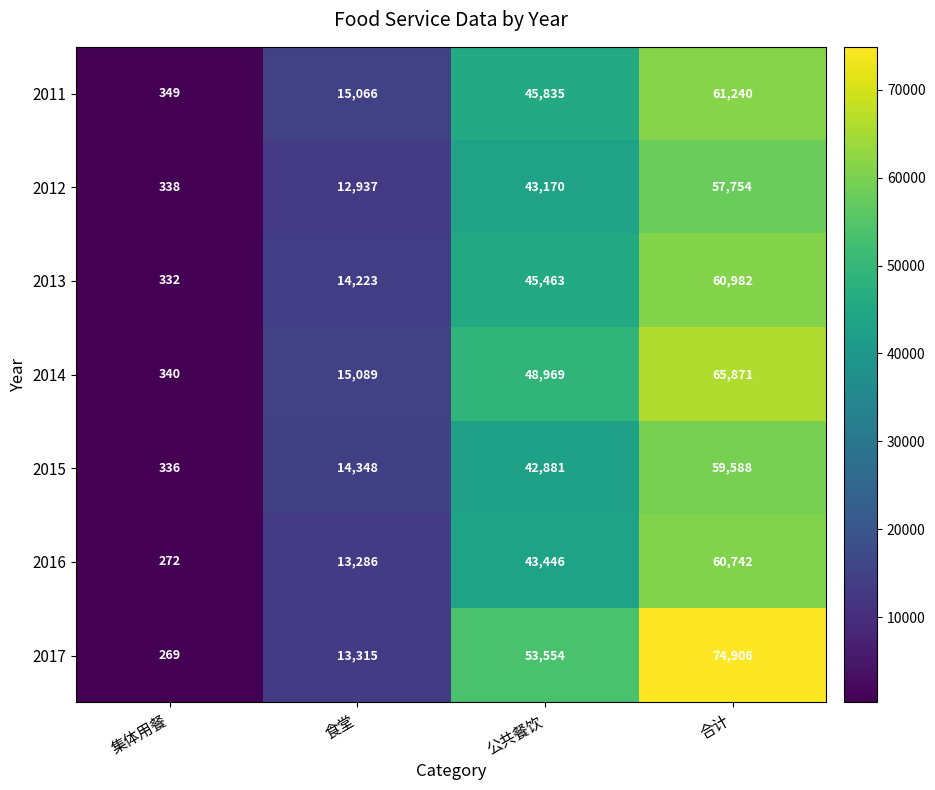

What is the total value across all series at 集体用餐?

2236